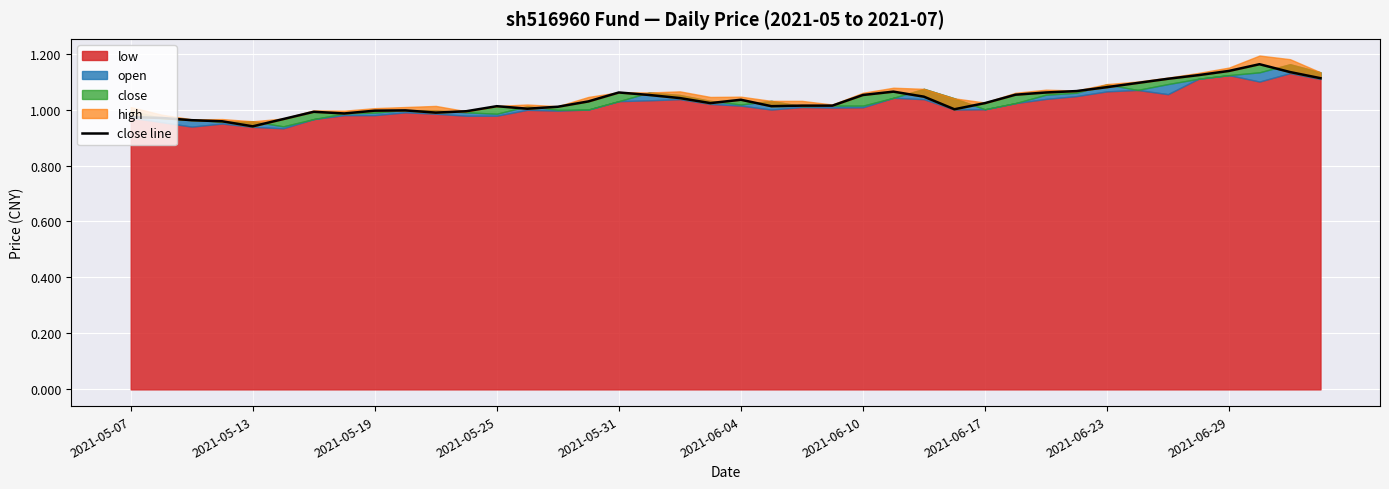

How many points are lower than both their immediate neighbors (excluding endpoints)?

7